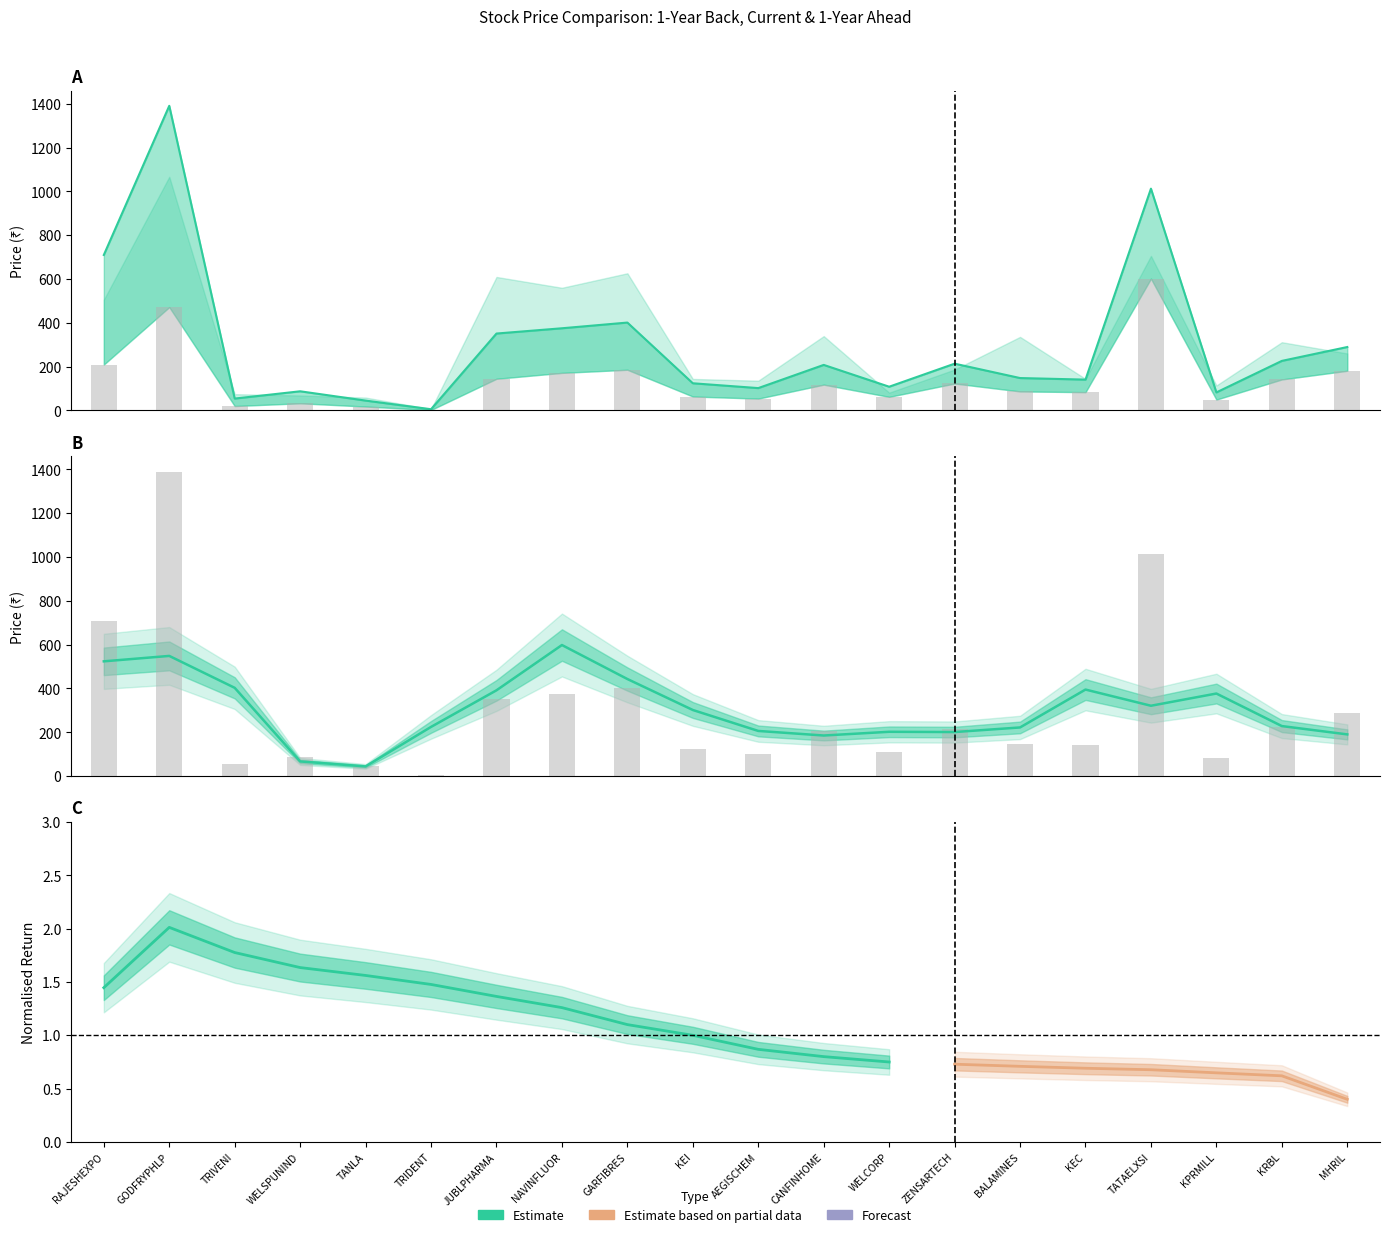

What is the label of the 12th bar from the right?

GARFIBRES